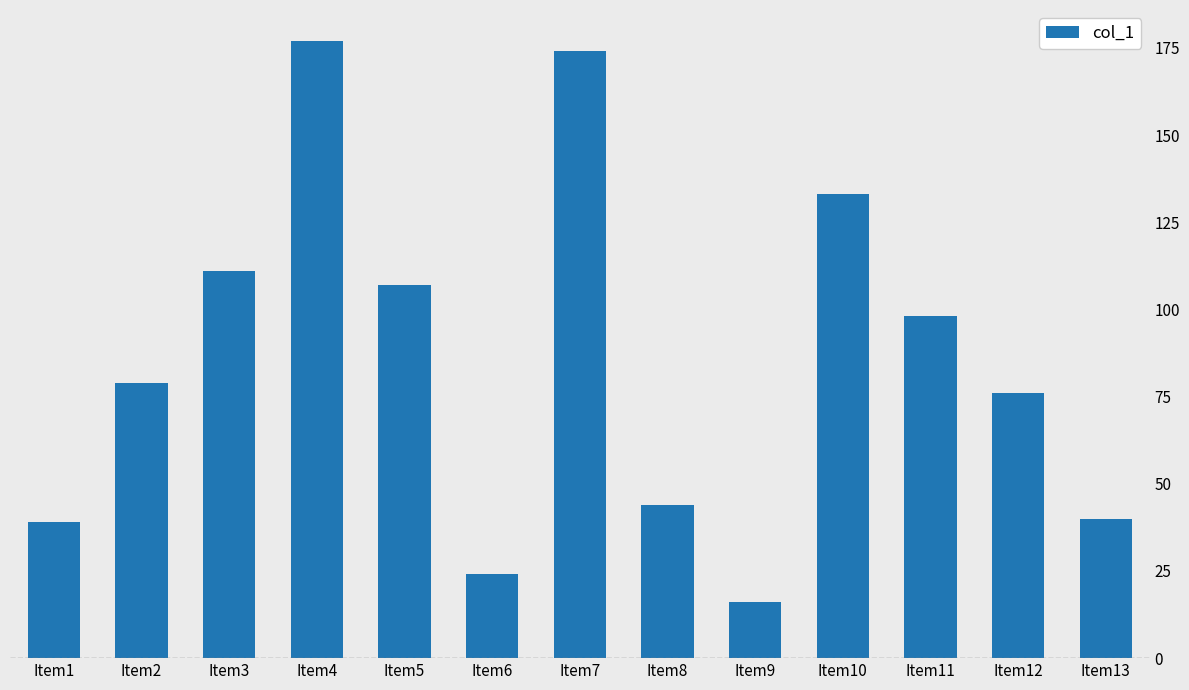

Reading right to left, what are all the values shown in this chart?

Item13=40	Item12=76	Item11=98	Item10=133	Item9=16	Item8=44	Item7=174	Item6=24	Item5=107	Item4=177	Item3=111	Item2=79	Item1=39